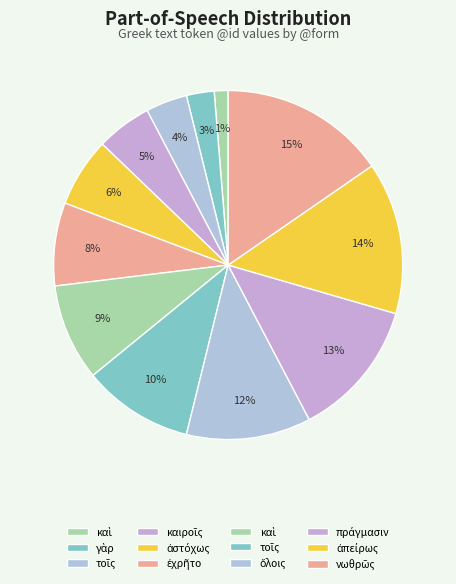

Does any single category account for the majority?

No